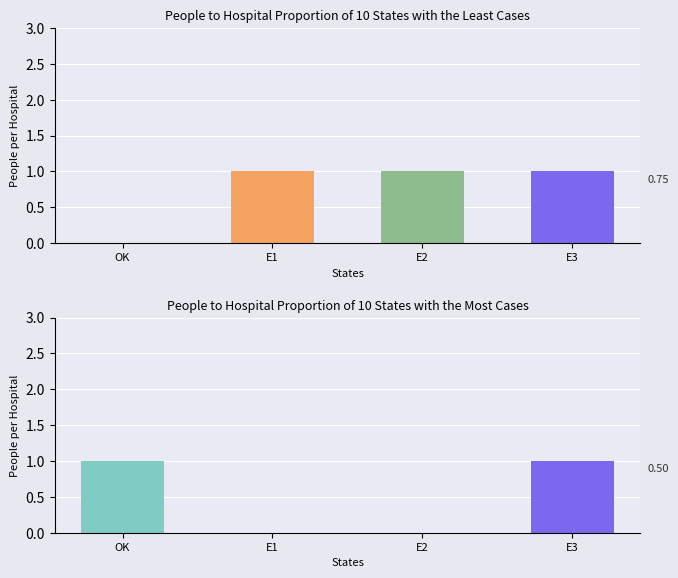

Reading left to right, extract all data points from this chart.

col_25: OK=0	E1=1	E2=1	E3=1
col_26: OK=1	E1=0	E2=0	E3=1